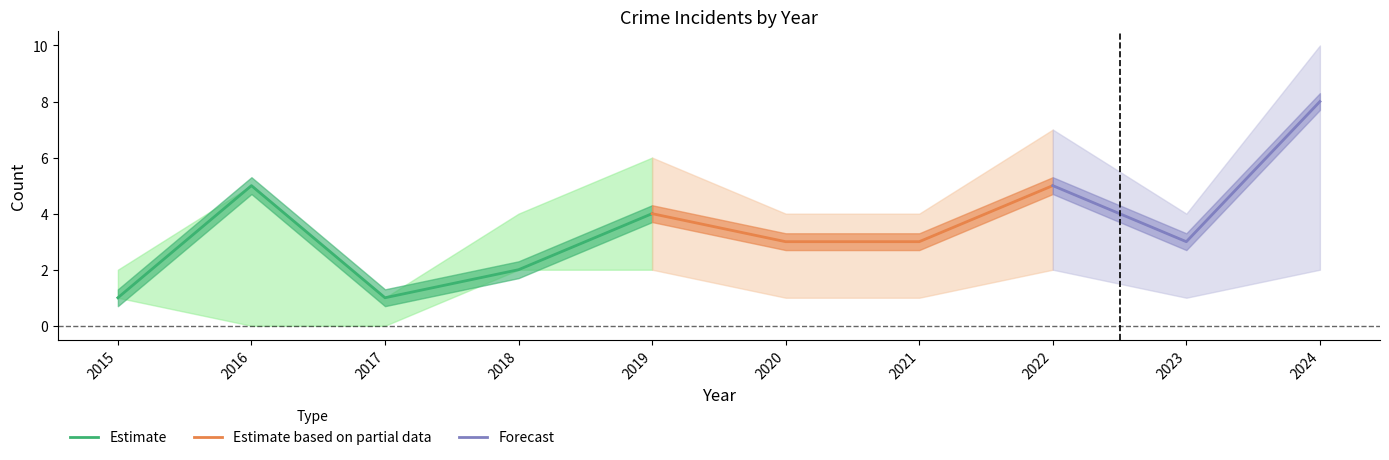

True or false: Estimate has a value of 0 at 2017.

False